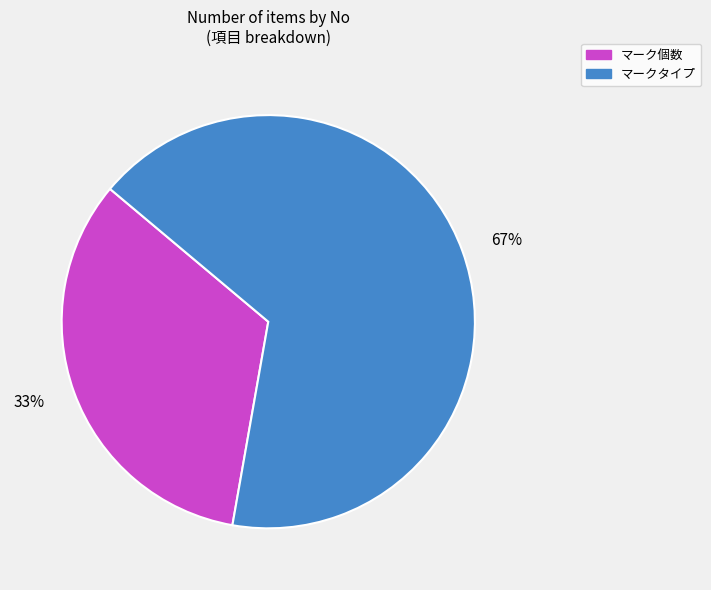

To the nearest percent, what is the average slice percentage?

50%